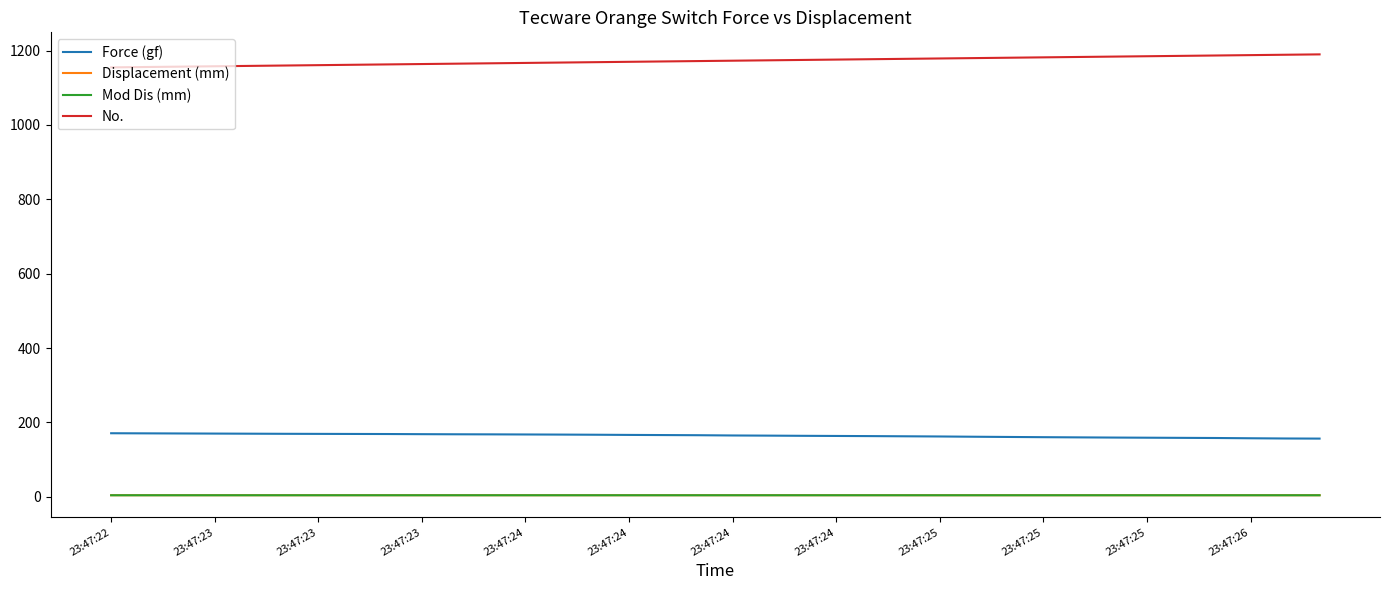

True or false: Force (gf) and No. intersect in this chart.

False